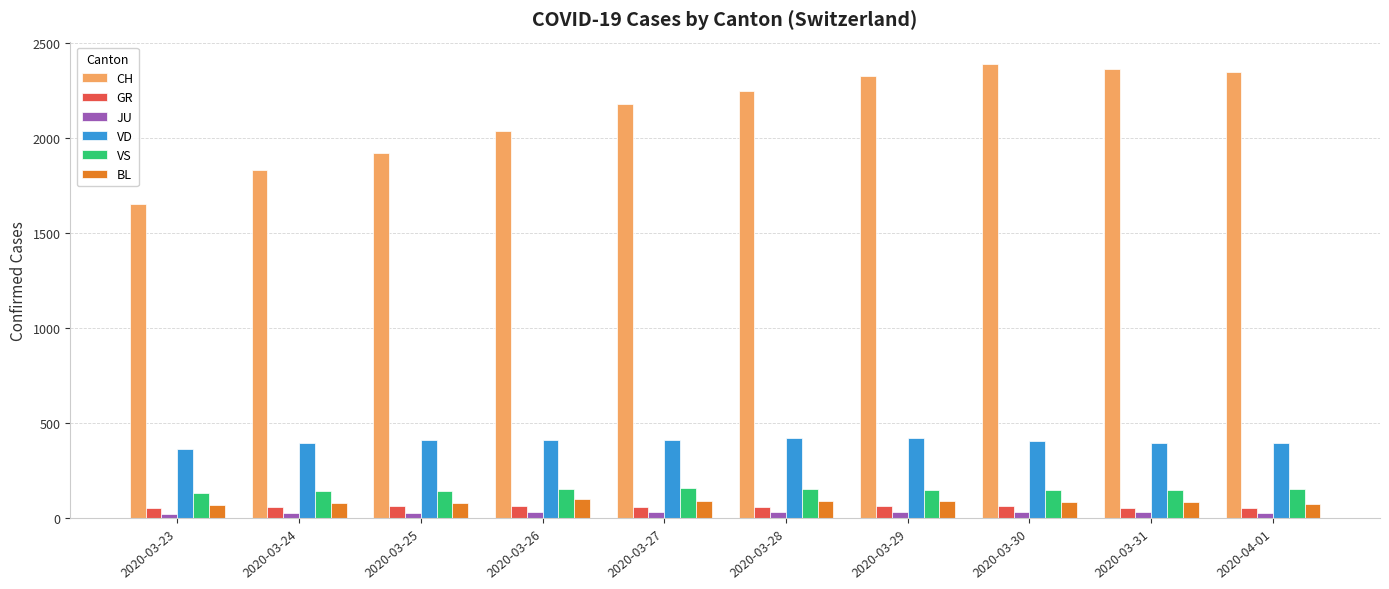

At how many categories does at least one series exceed 2052?

6